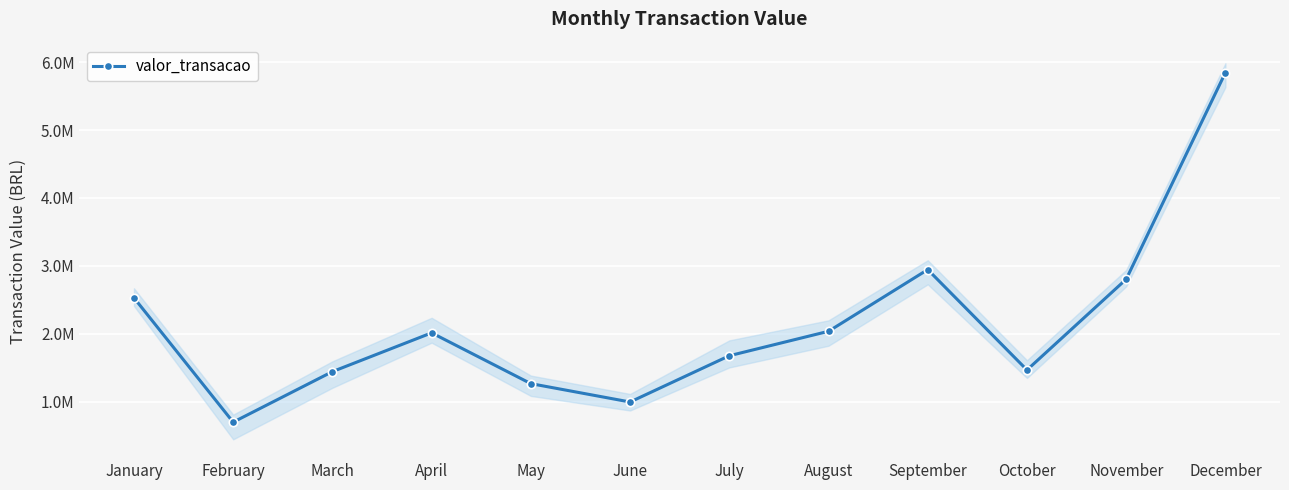

What is the difference between the values at February and November?

2106651.1